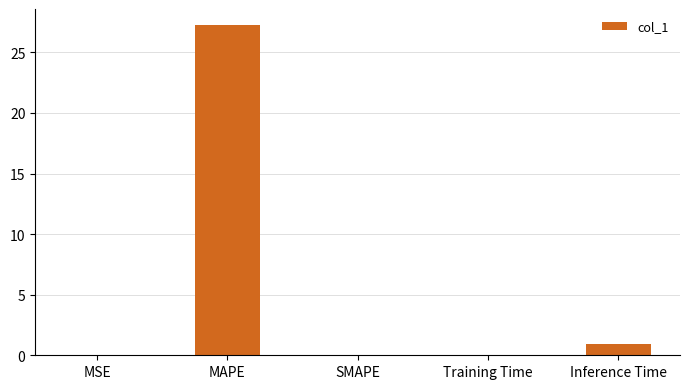

Which has a higher value, Training Time or MAPE?

MAPE